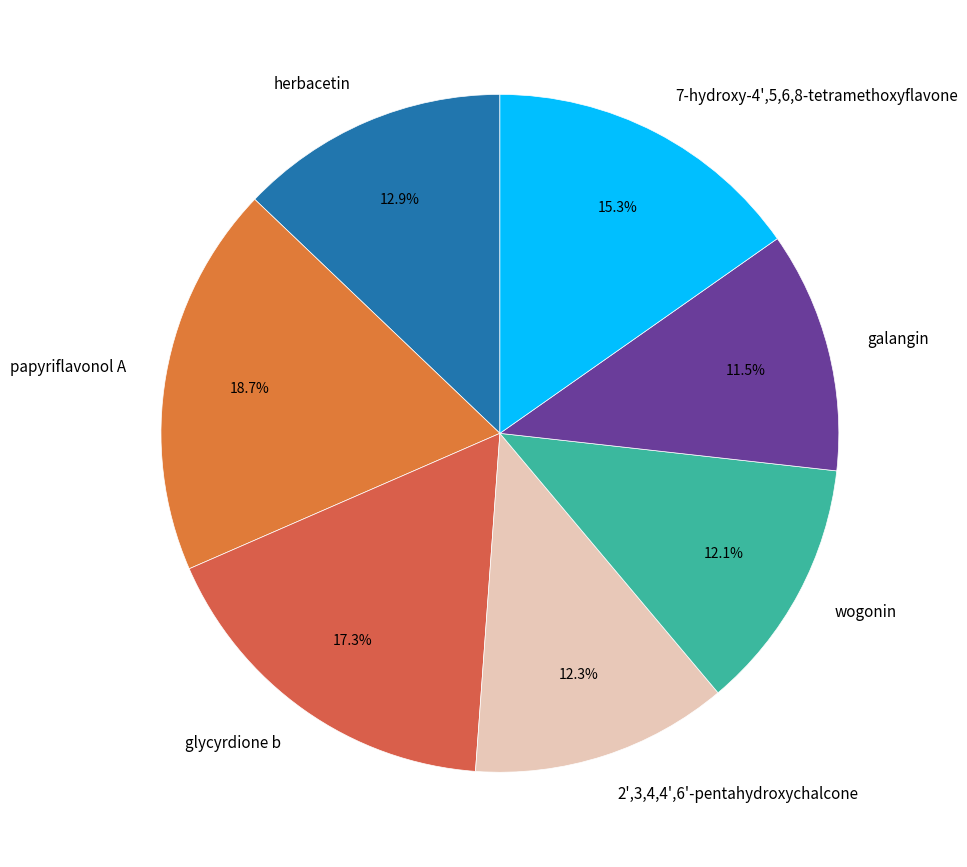

Does 7-hydroxy-4',5,6,8-tetramethoxyflavone represent more than half of the total?

No